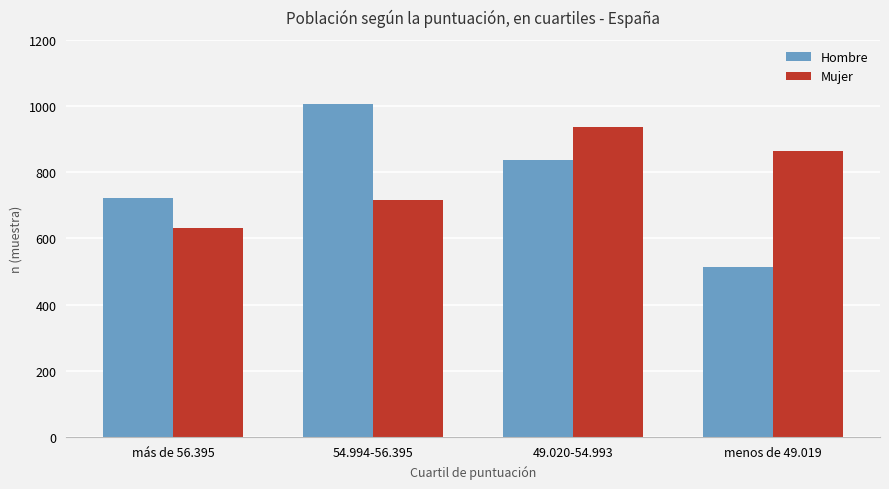

How many data points in Hombre are less than 836?

2